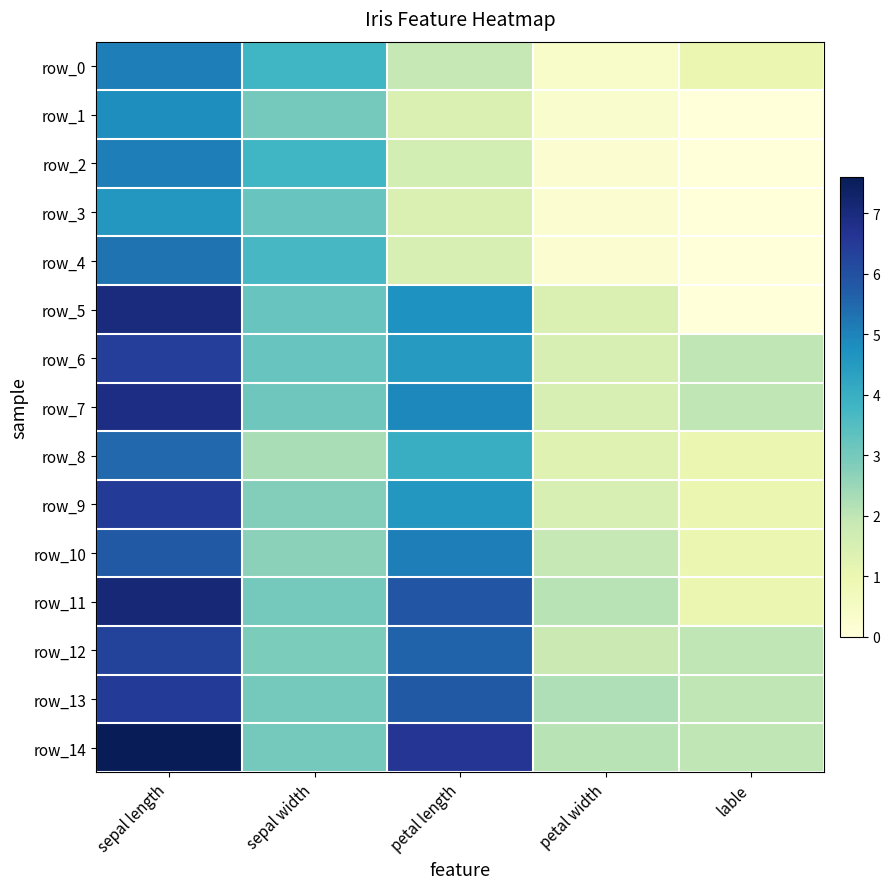

Which has a higher value, sepal width or lable?

sepal width